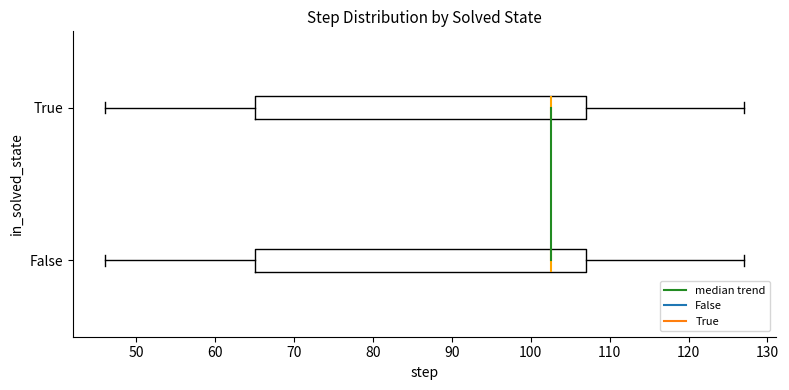

Where does the right whisker of the box for False end on the x-axis? The values are not printed on the chart, so give them approximately, as read against the axis.

127